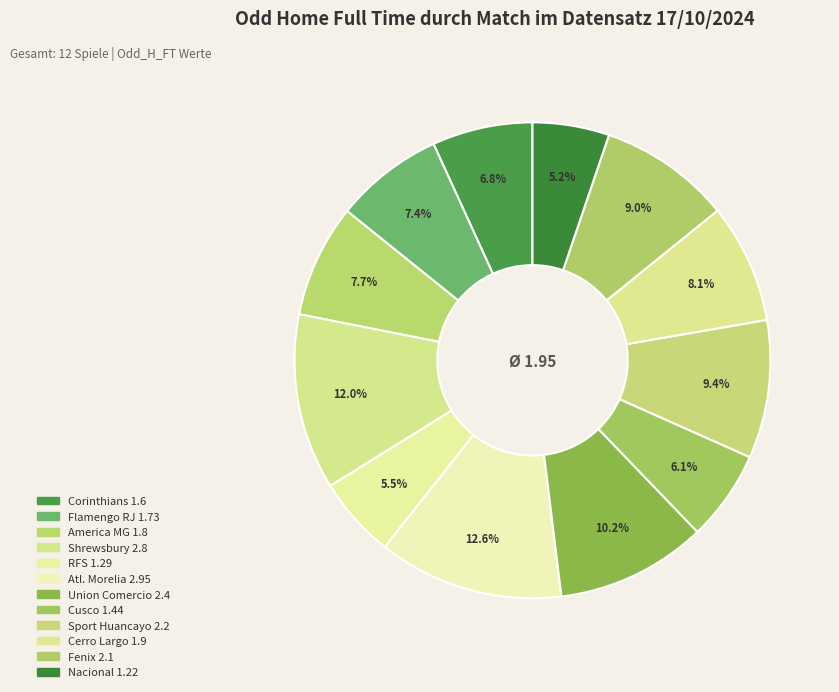

How many segments does this pie chart have?

12